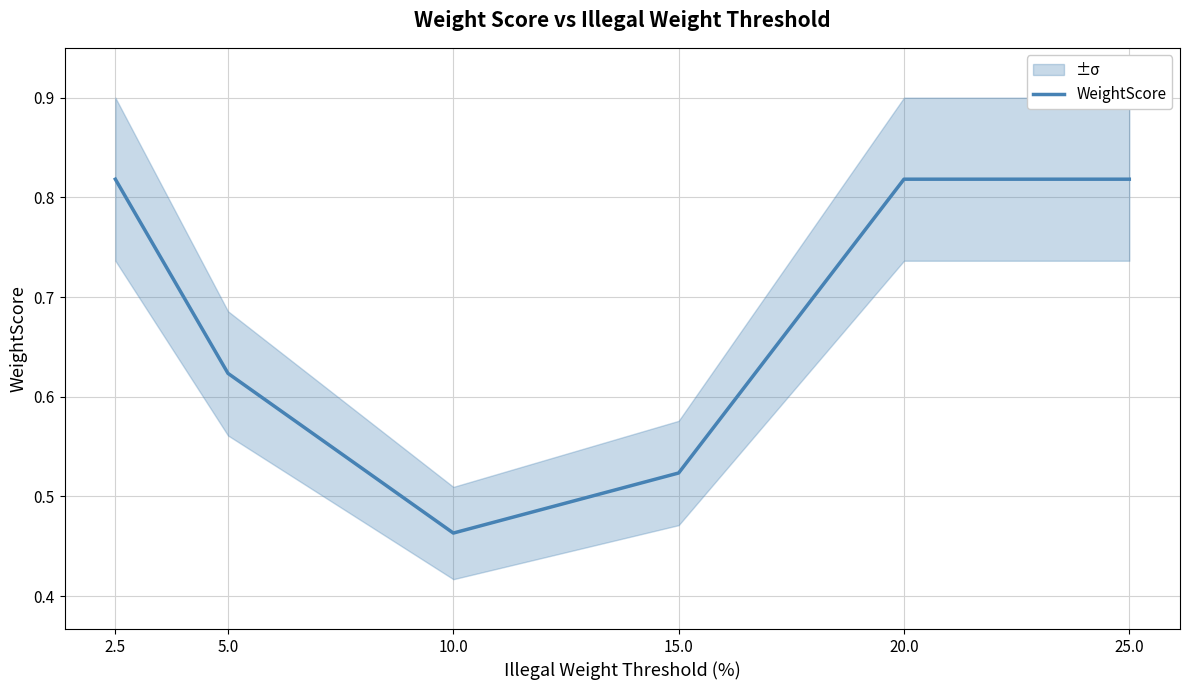

Is it true that the value at 5.0 is 0.1?

False